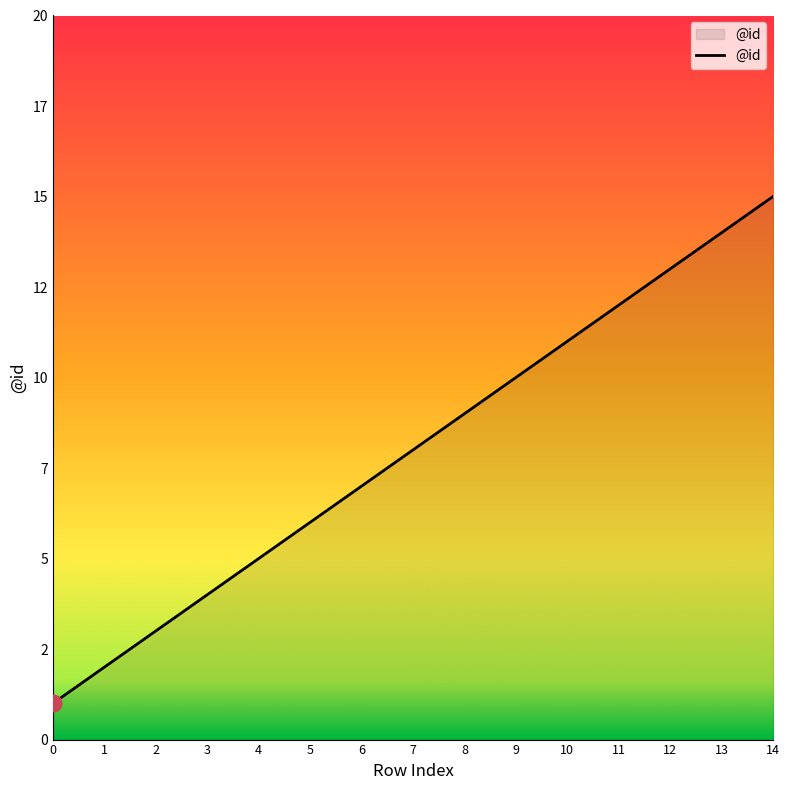

Does the chart have visible grid lines?

No